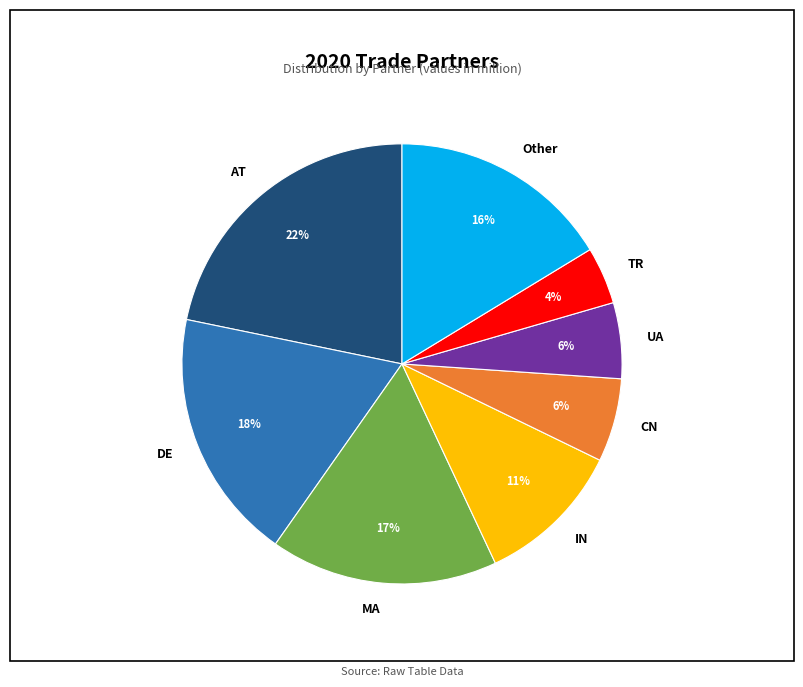

To the nearest percent, what is the combined percentage of CN and IN?

17%